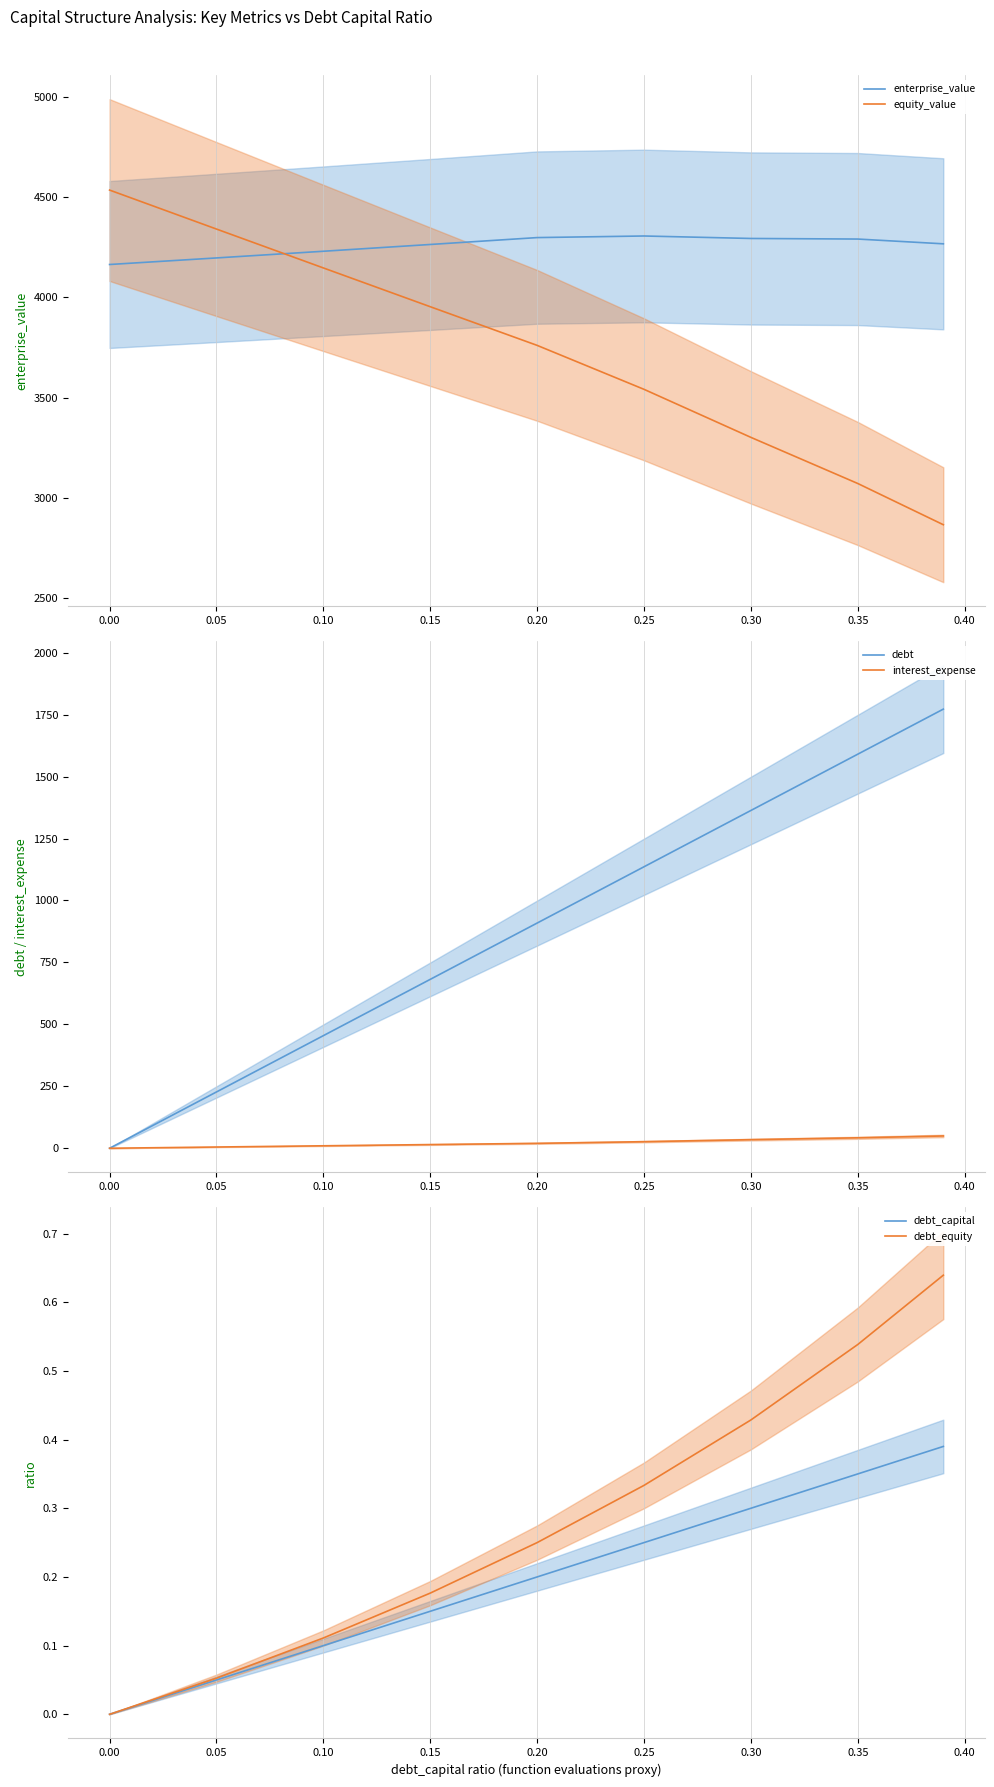

Which series has the widest spread of values?

debt